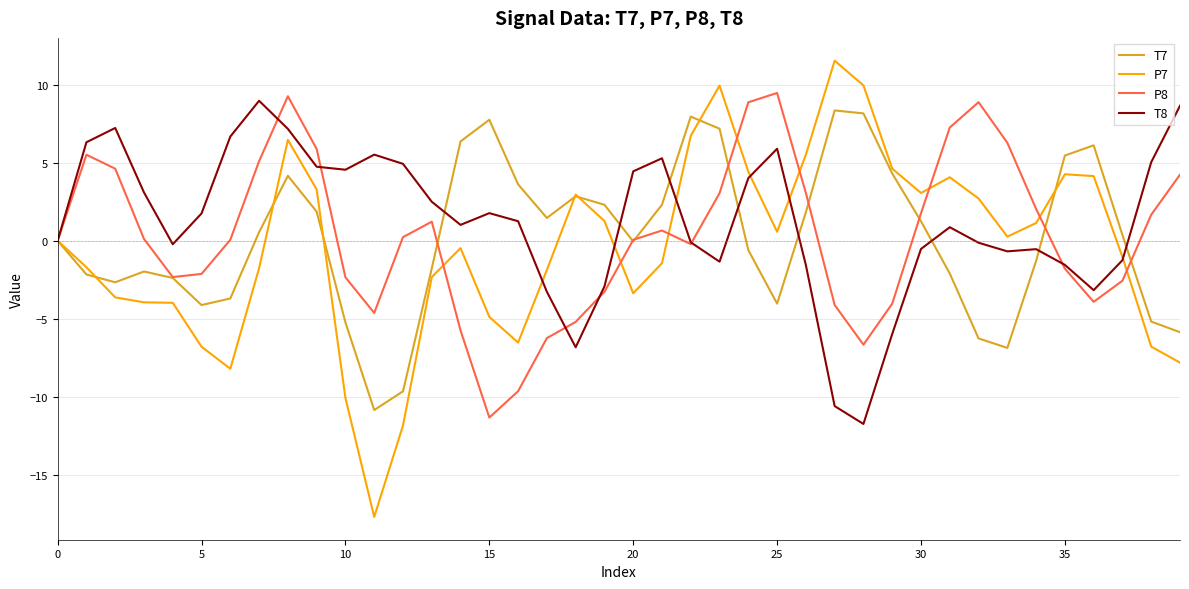

What is the highest value of the T8 series?

9.0